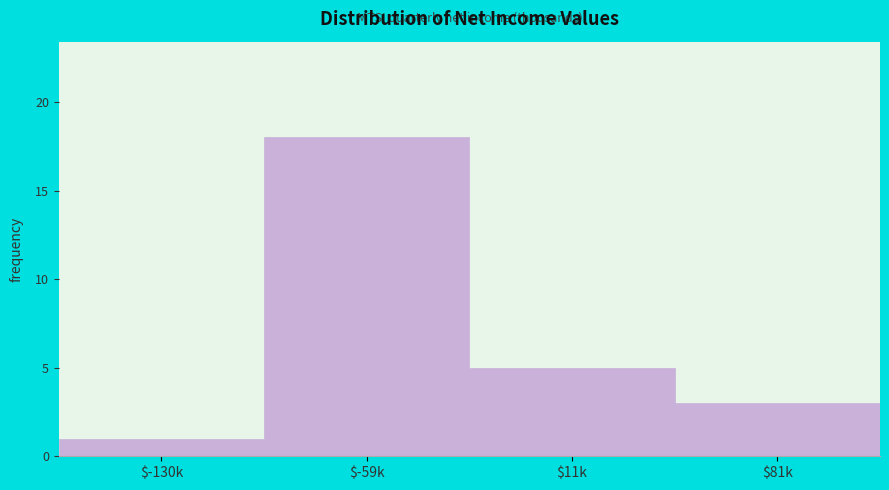

Reading left to right, transcribe all the data shown in this chart.

1	18	5	3